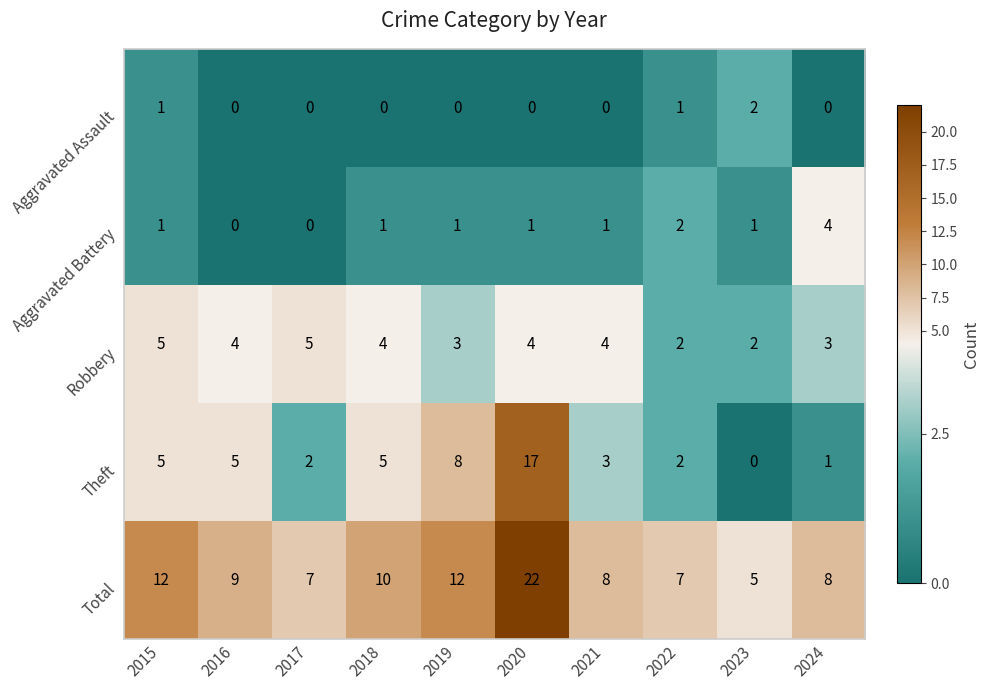

The value of Theft at 2020 is 8. True or false?

False